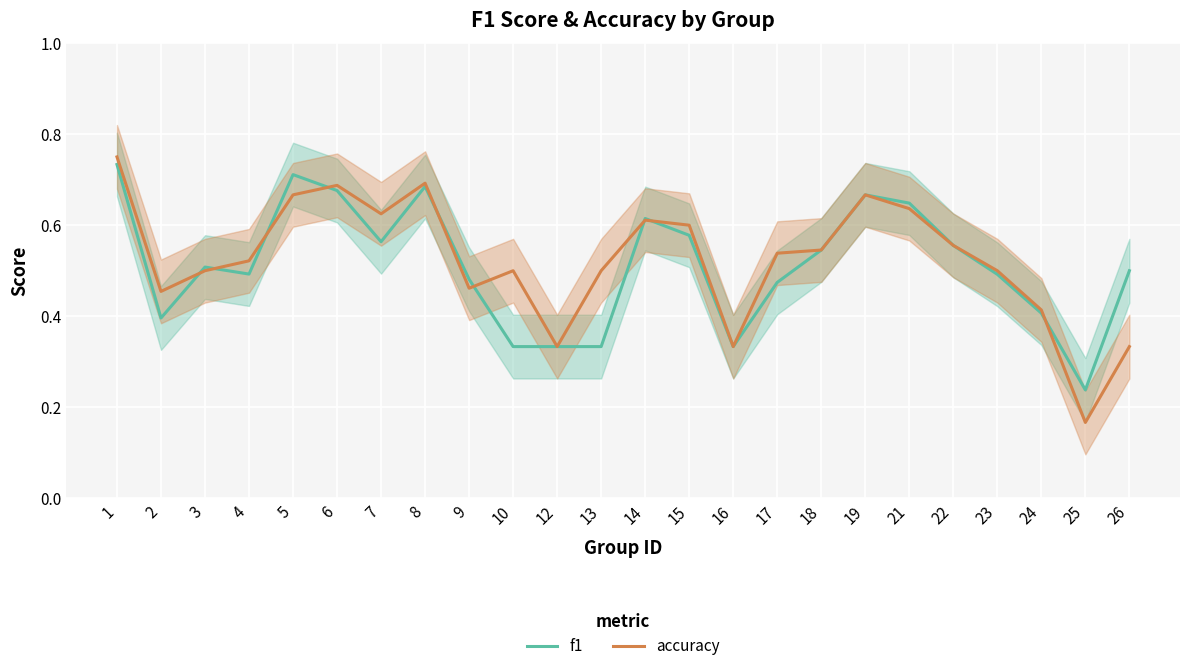

Reading left to right, transcribe all the data shown in this chart.

f1: 0.7	0.4	0.5	0.5	0.7	0.7	0.6	0.7	0.5	0.3	0.3	0.3	0.6	0.6	0.3	0.5	0.5	0.7	0.6	0.6	0.5	0.4	0.2	0.5
accuracy: 0.8	0.5	0.5	0.5	0.7	0.7	0.6	0.7	0.5	0.5	0.3	0.5	0.6	0.6	0.3	0.5	0.5	0.7	0.6	0.6	0.5	0.4	0.2	0.3